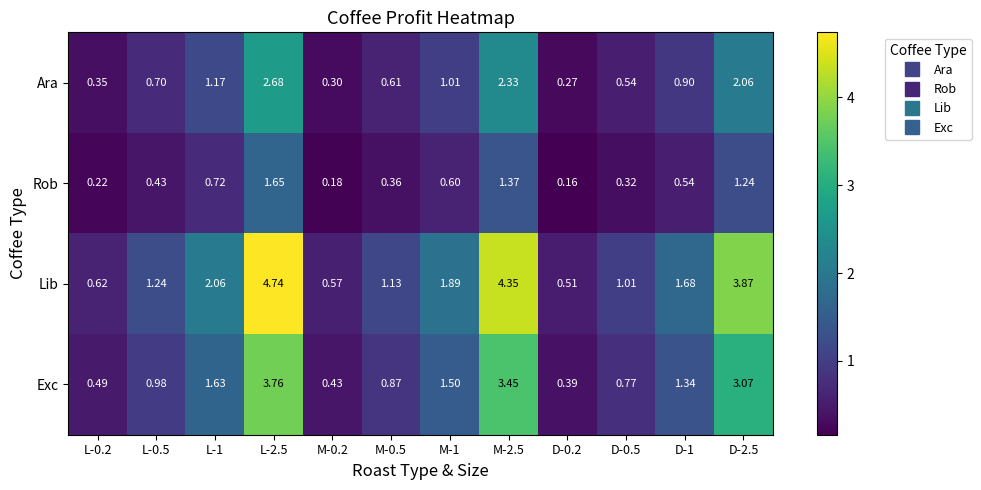

Between L-2.5 and M-1, which series saw the biggest shift?

Lib